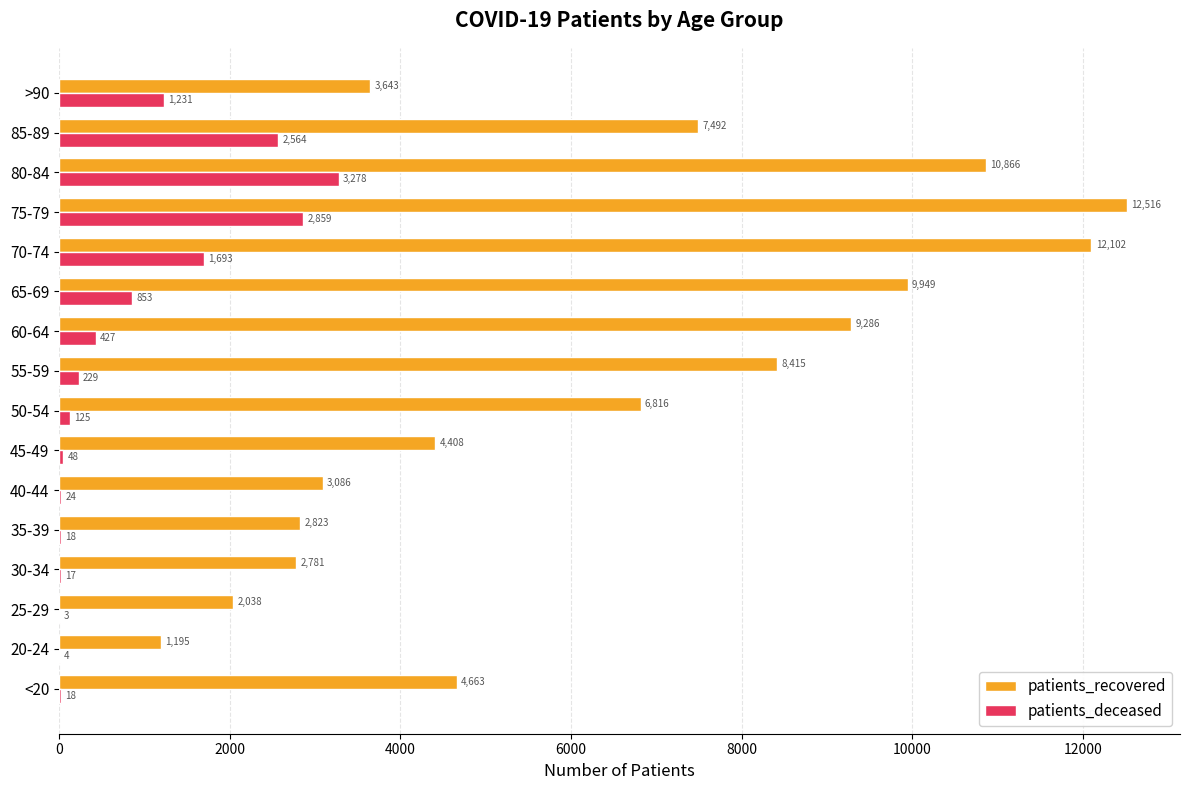

The value of patients_deceased at 60-64 is 427. True or false?

True